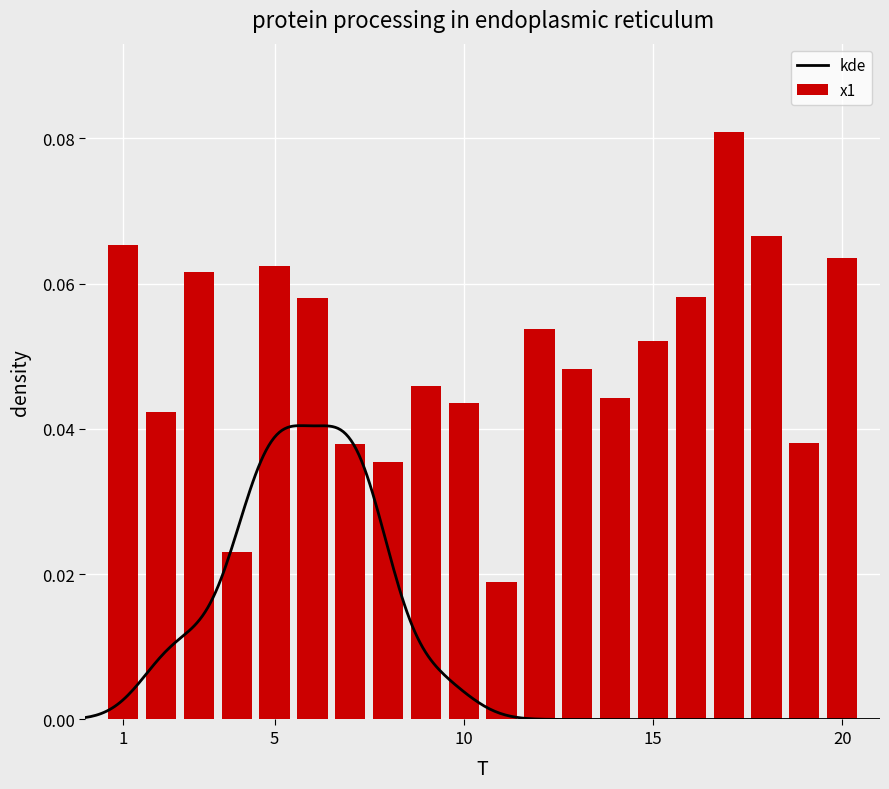

Are the bars grouped side by side (vs. stacked)?

No